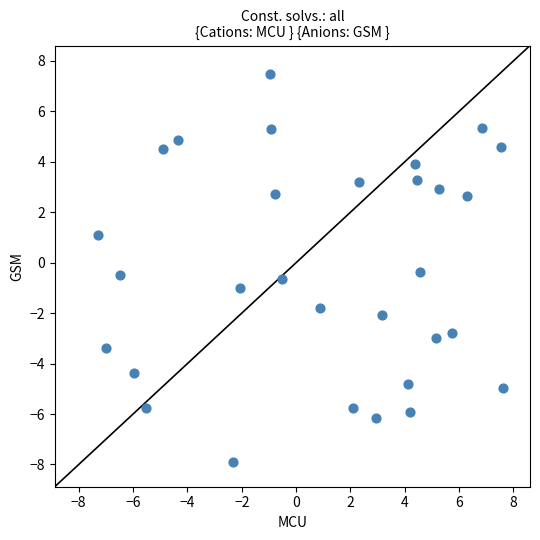

What is the range of X values (max minus min)?

14.9